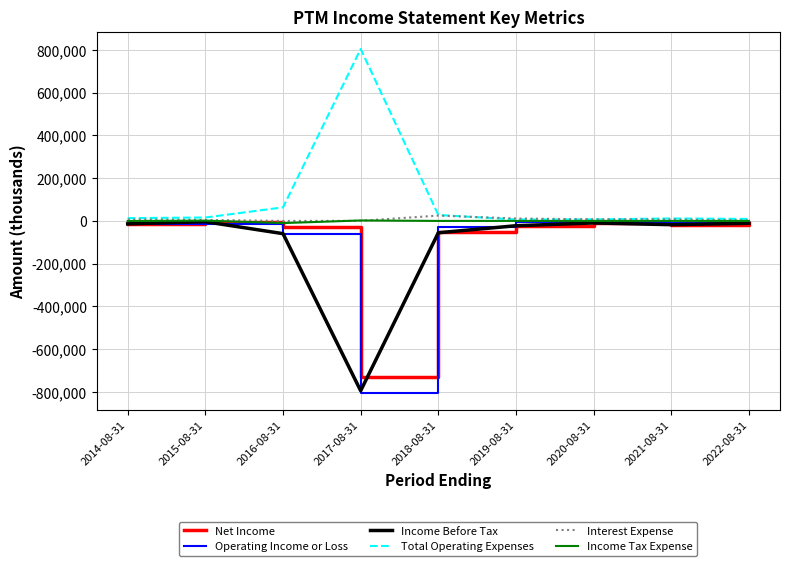

The value of Total Operating Expenses at 2017-08-31 is 804700. True or false?

True